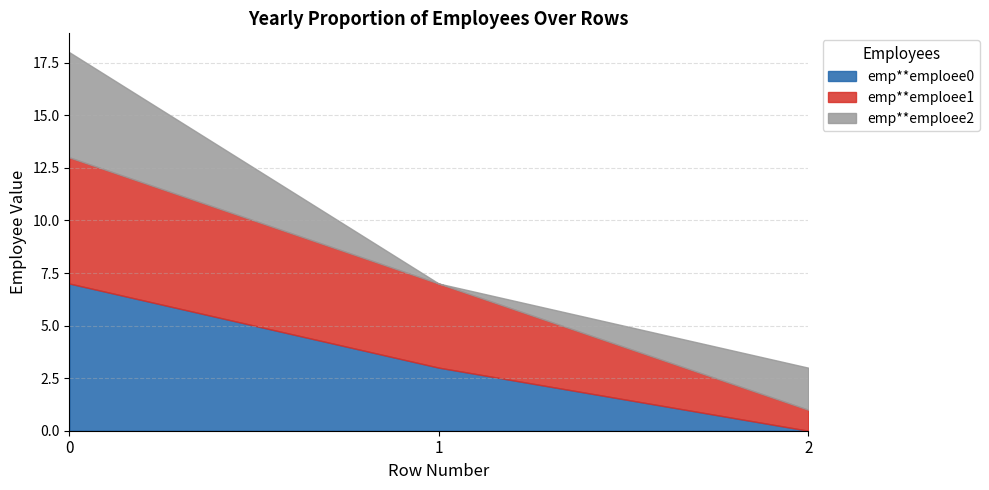

At 2, list the series in order from smallest to largest.

emp**emploee0, emp**emploee1, emp**emploee2